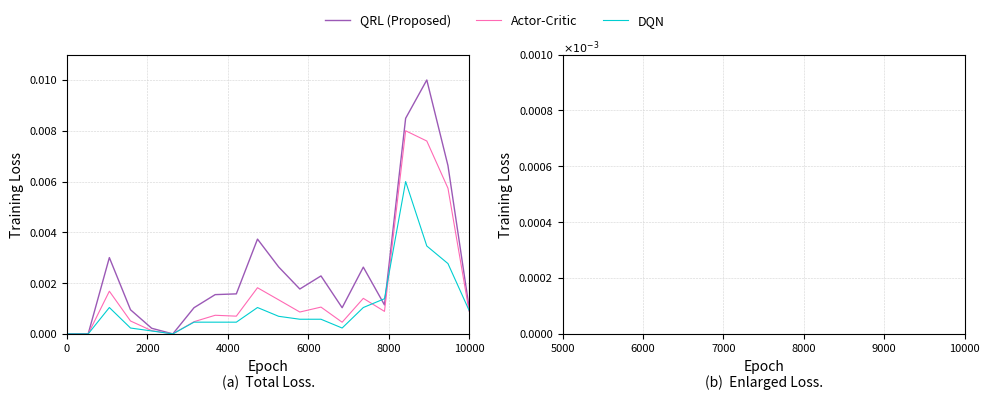

What is the label of the 2nd point from the left?

2000